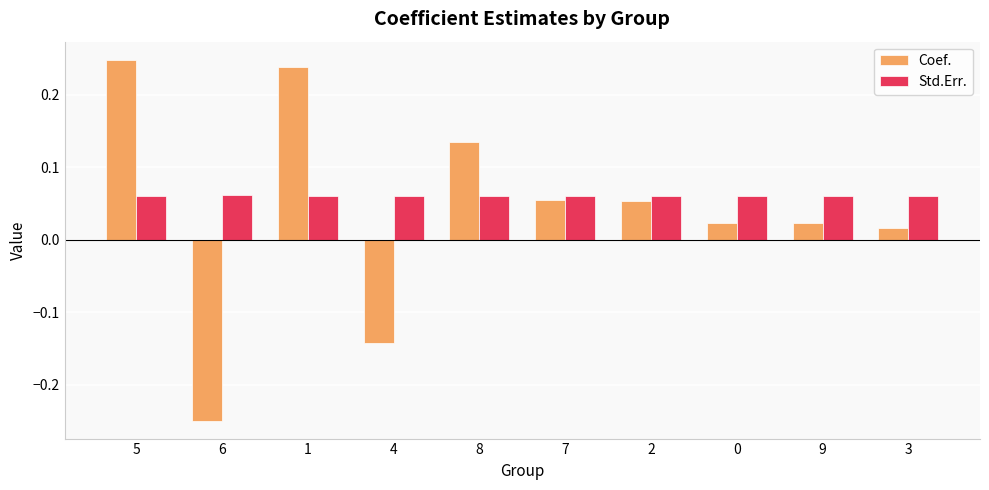

How many bars are there in each group?

2